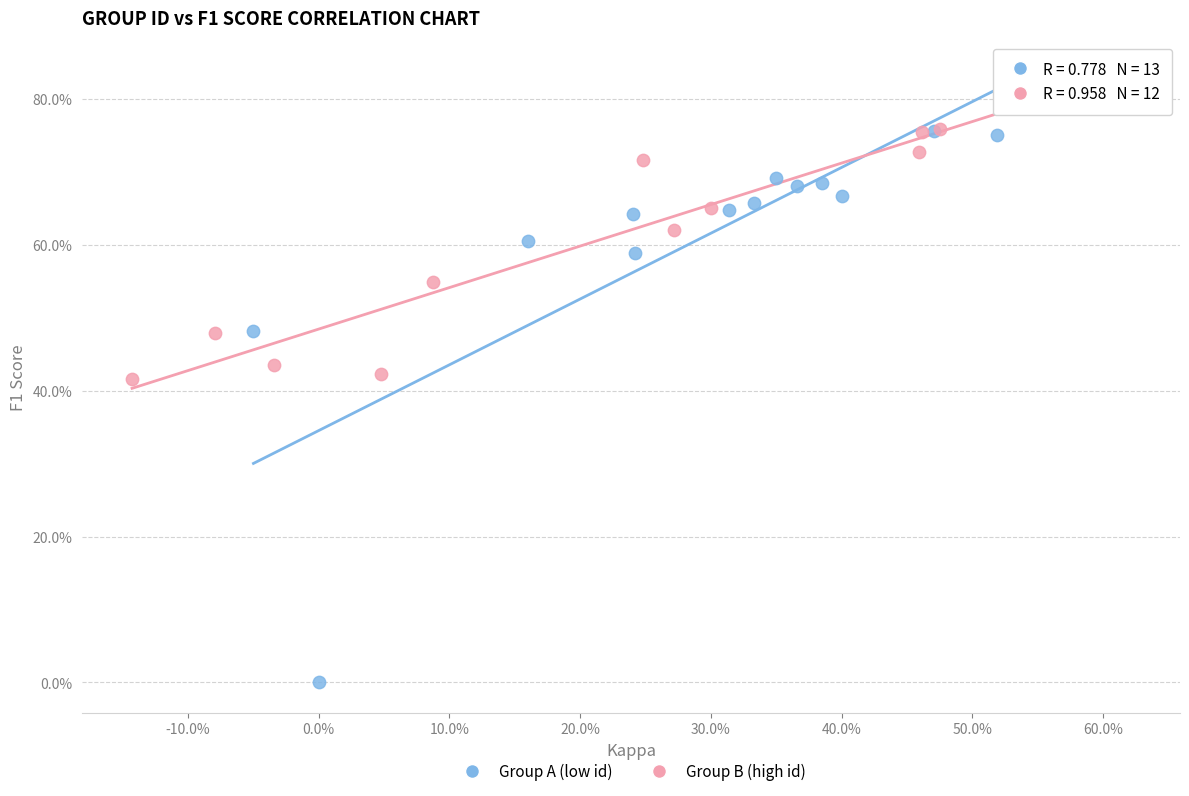

Which series reaches the minimum Y coordinate?

Group A (low id)